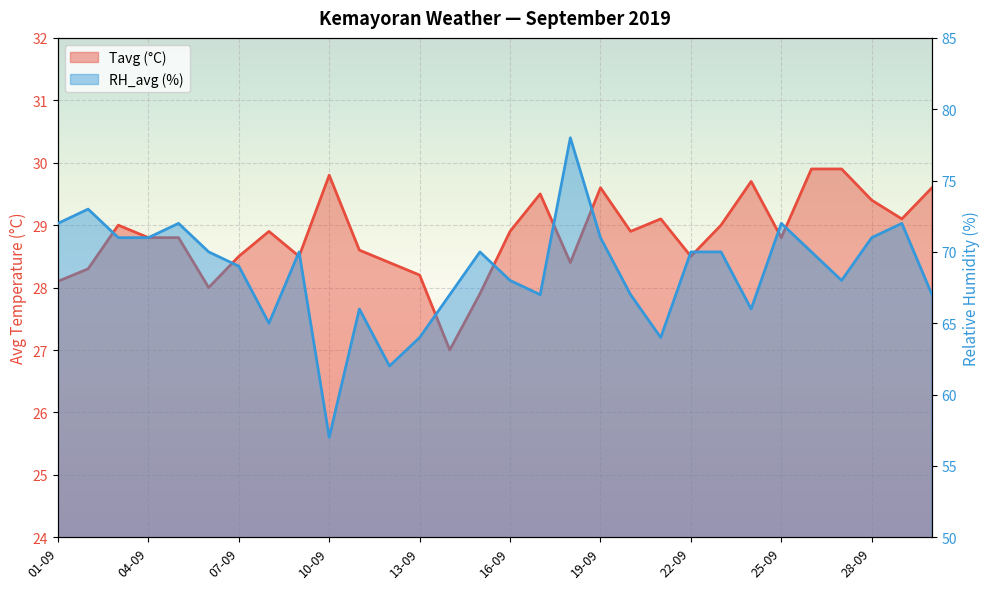

At which label does RH_avg reach its peak?

18-09